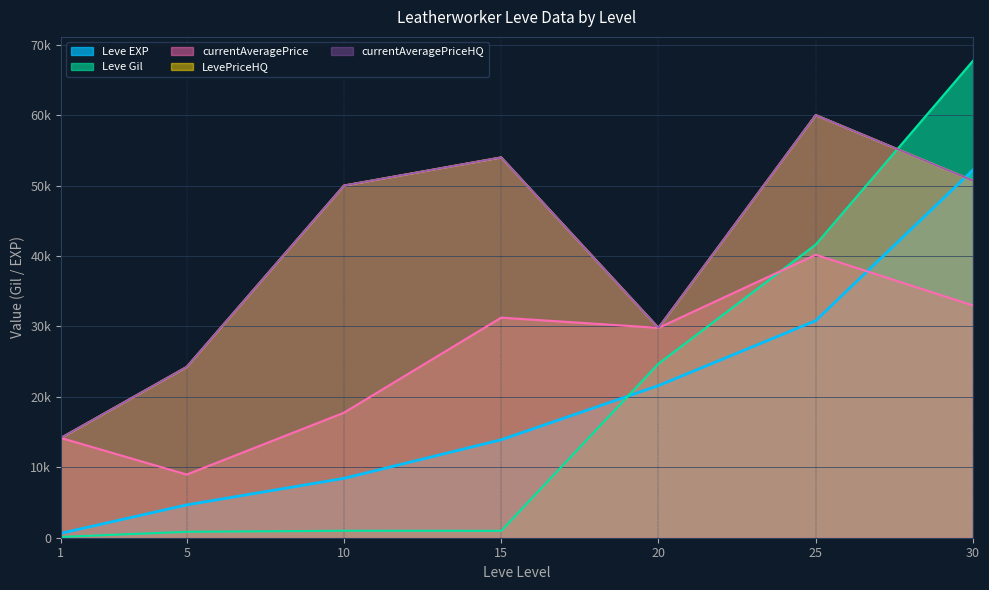

What is the sum of all LevePriceHQ values?

282945